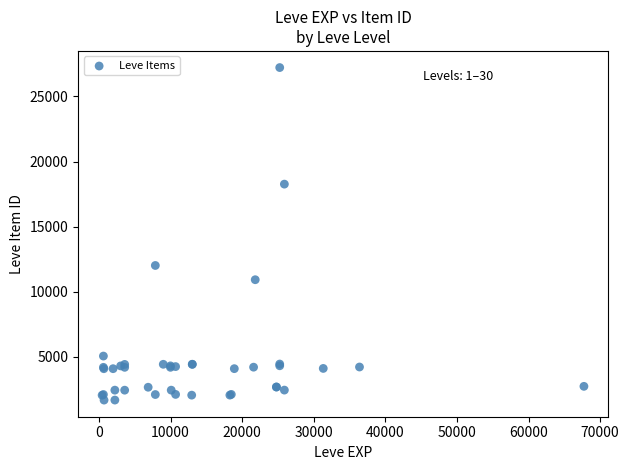

What Y value in the scatter plot is closest to 14448?

12018